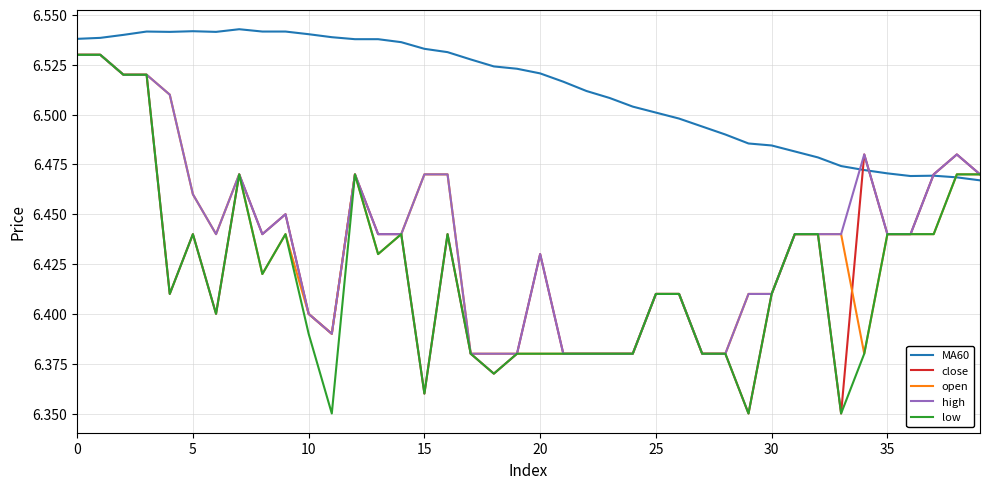

Which series has the largest total across all categories?

MA60